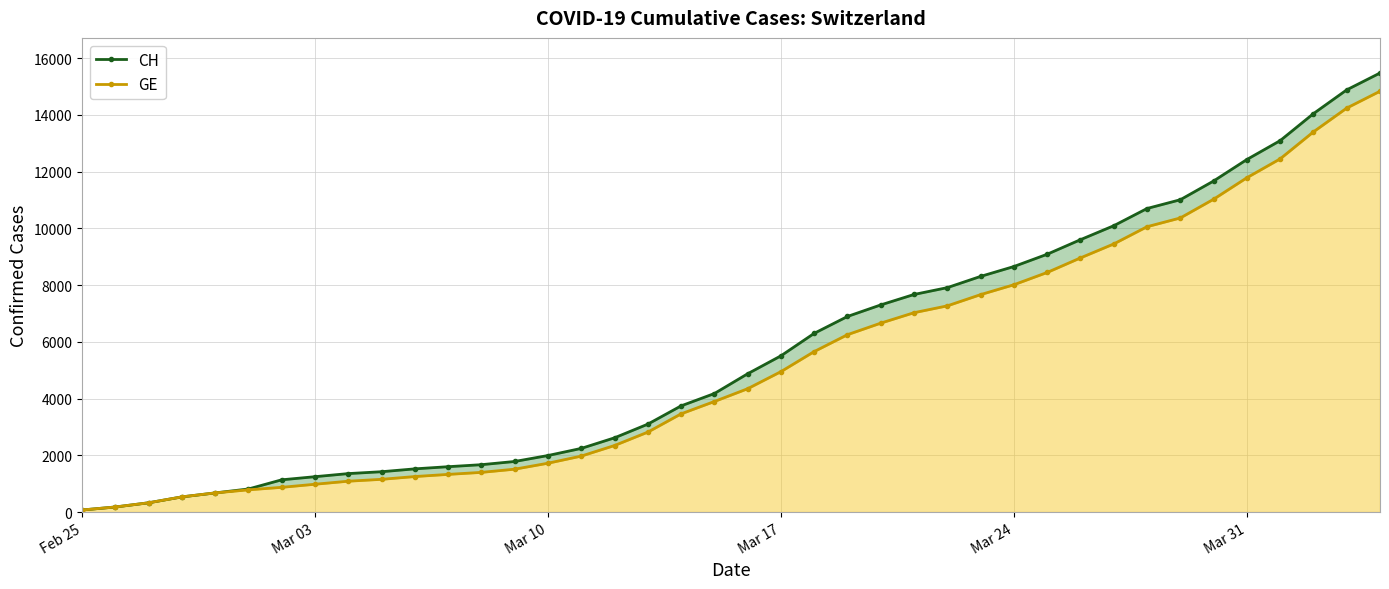

What is the value of the GE point at the 36th from the left?

11784